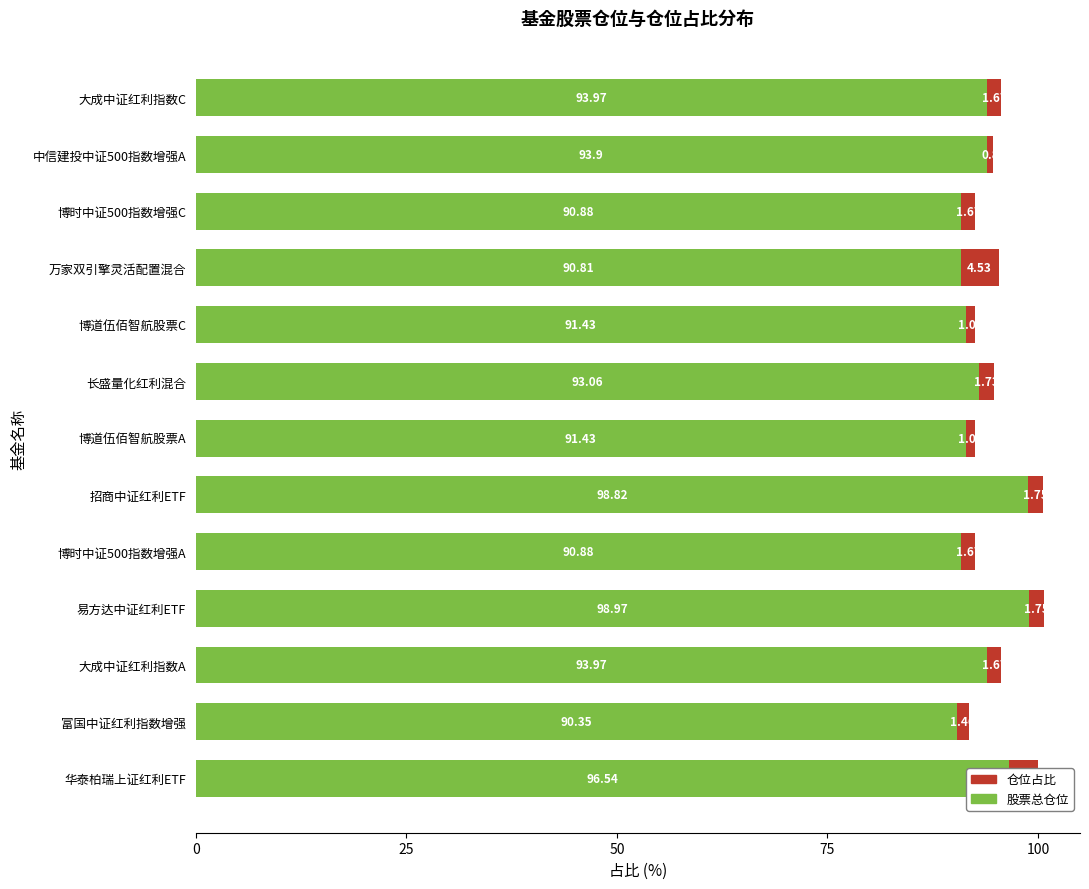

What is the total value across all series at 中信建投中证500指数增强A?

94.7